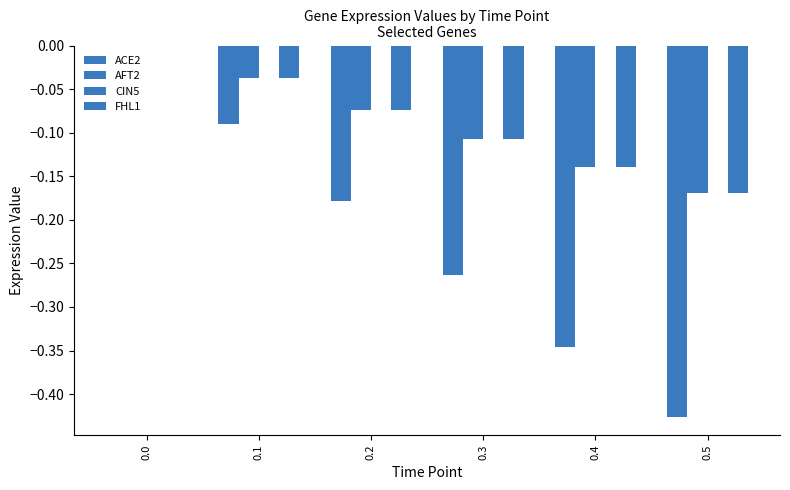

How many ACE2 values are between 0 and 1?

1